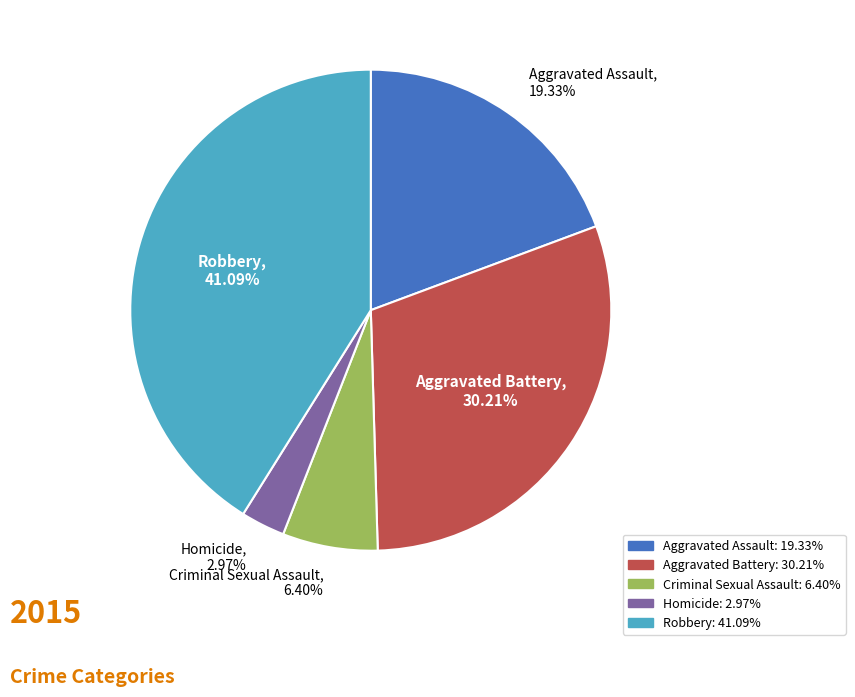

How many slices are in this pie chart?

5